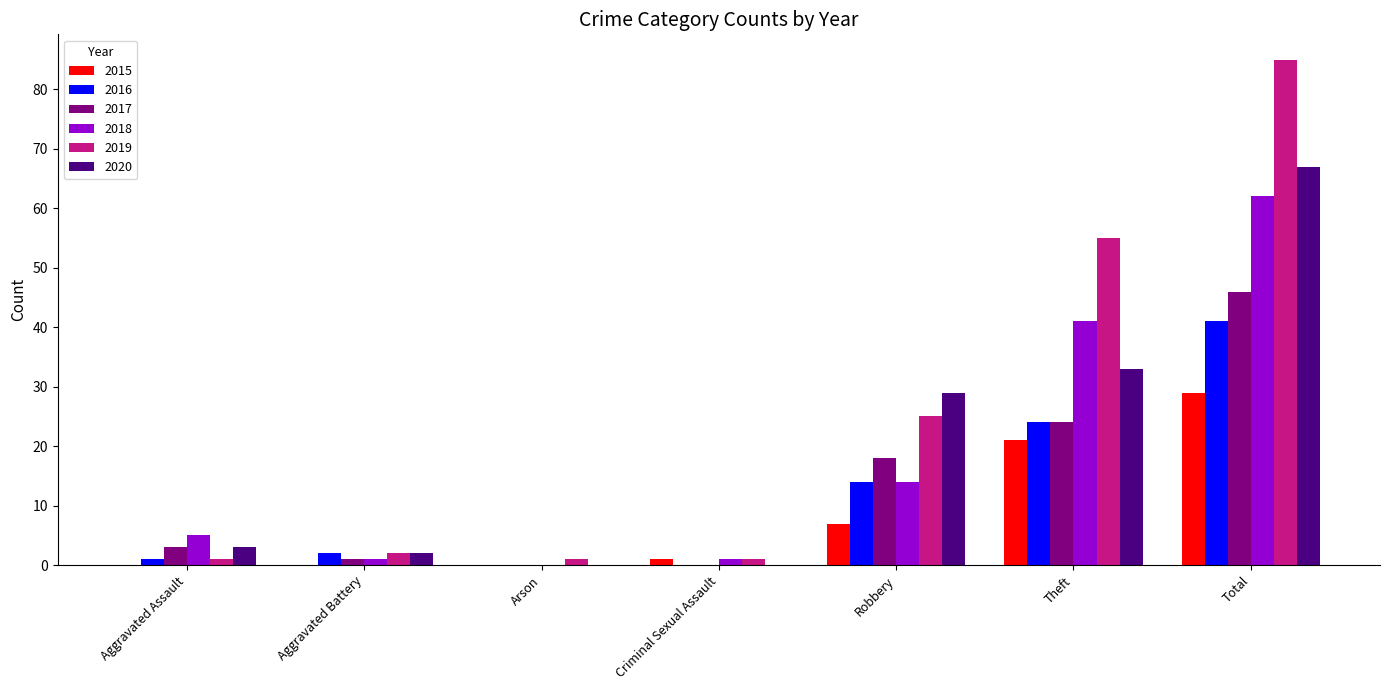

Is it true that 2020 equals -31 at Criminal Sexual Assault?

False